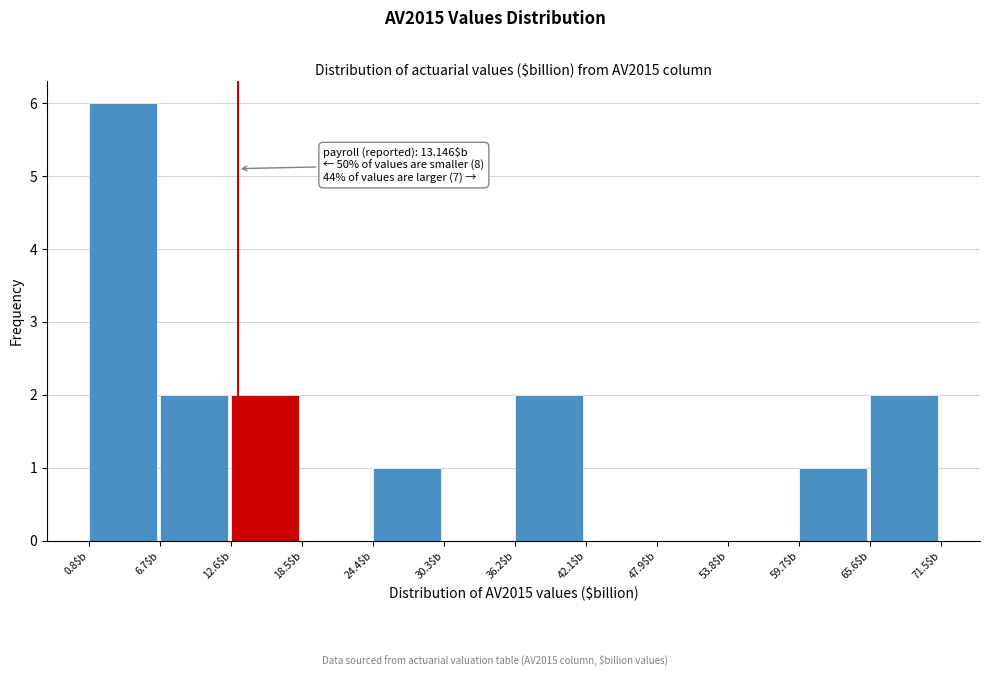

Which range on the x-axis has the tallest bar?

1 to 7